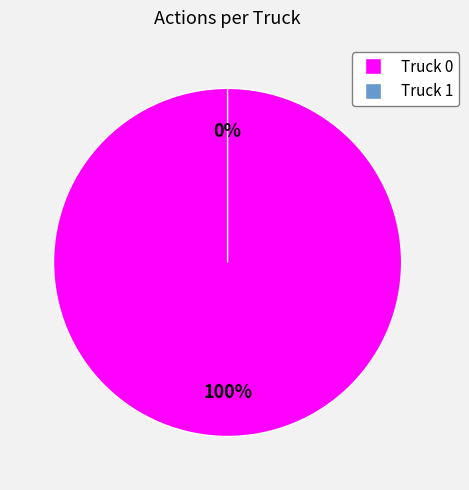

Which slice represents more than half of the pie?

Truck 0